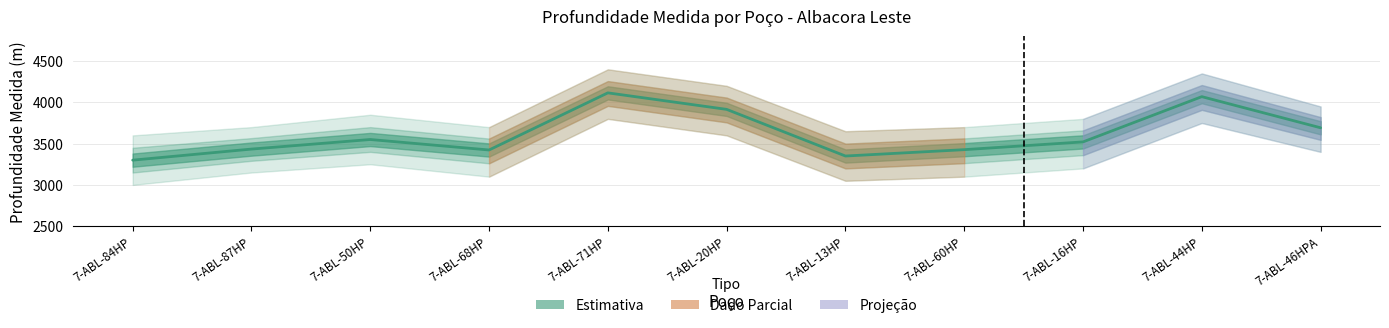

Reading left to right, extract all data points from this chart.

7-ABL-84HP=3300	7-ABL-87HP=3434	7-ABL-50HP=3550	7-ABL-68HP=3423	7-ABL-71HP=4115	7-ABL-20HP=3915	7-ABL-13HP=3350	7-ABL-60HP=3427	7-ABL-16HP=3521	7-ABL-44HP=4069	7-ABL-46HPA=3692